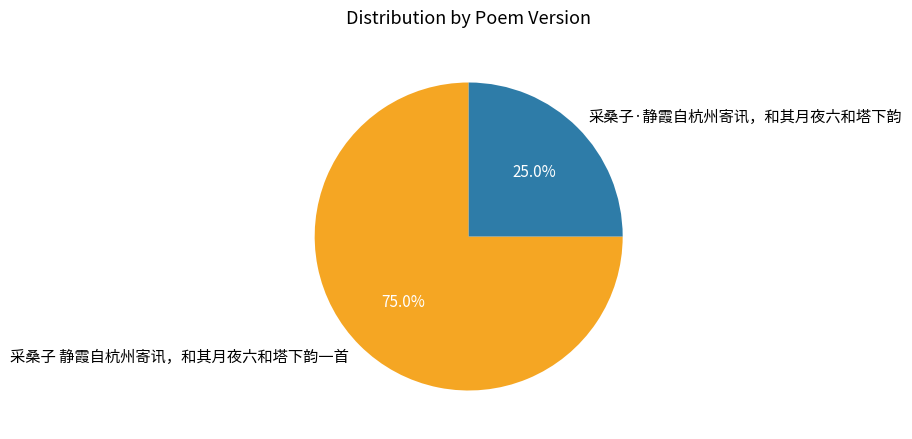

Does 采桑子 静霞自杭州寄讯，和其月夜六和塔下韵一首 represent more than half of the total?

Yes